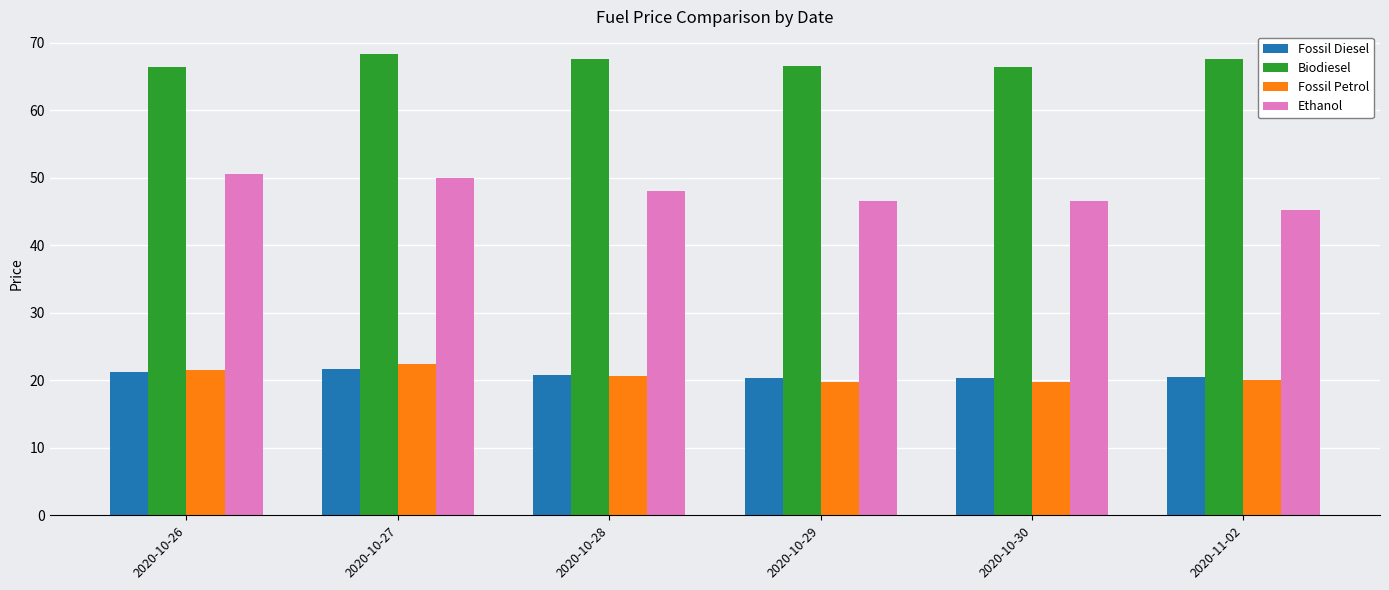

Which series has the largest range (max minus min)?

Ethanol